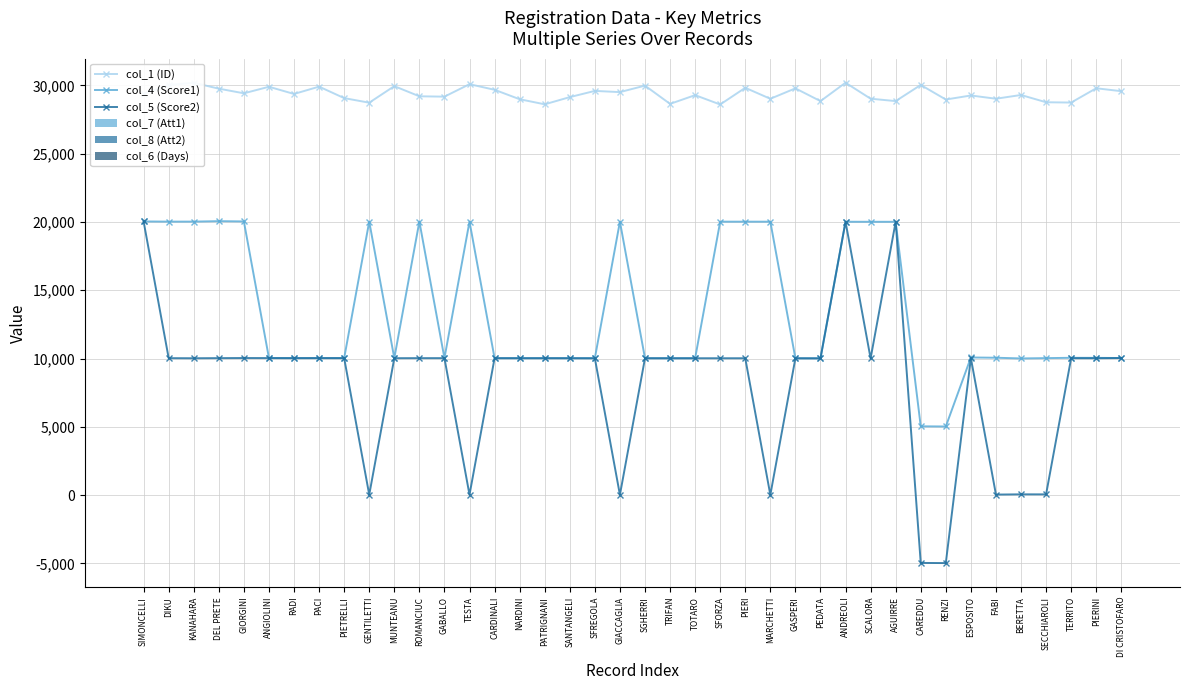

Rank the categories by col_8 (Att2) value from lowest to highest.

SFORZA, DIKU, SFREGOLA, TRIFAN, PIERI, GASPERI, PEDATA, SCALORA, NARDINI, MARCHETTI, ANDREOLI, MUNTEANU, TESTA, GIACCAGLIA, TOTARO, KANAHARA, SGHERRI, GIORGINI, RADI, PIETRELLI, GENTILETTI, SANTANGELI, CAREDDU, RENZI, ANGIOLINI, PACI, PATRIGNANI, AGUIRRE, TERRITO, CARDINALI, ESPOSITO, ROMANCIUC, GABALLO, FABI, PIERINI, DEL PRETE, DI CRISTOFARO, SIMONCELLI, BERETTA, SECCHIAROLI